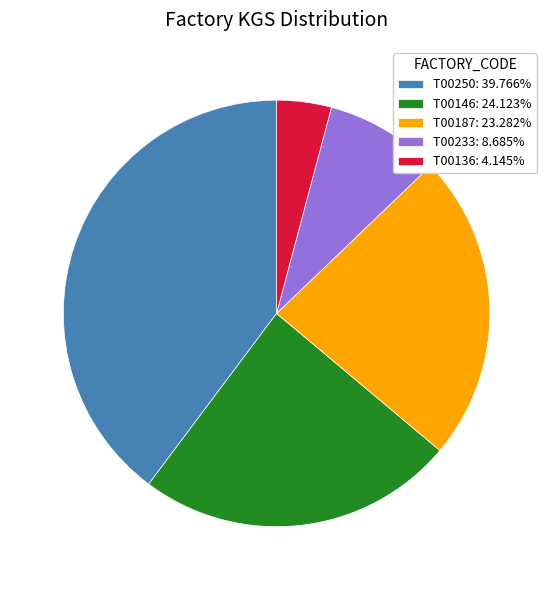

What is the smallest slice in the pie chart?

T00136